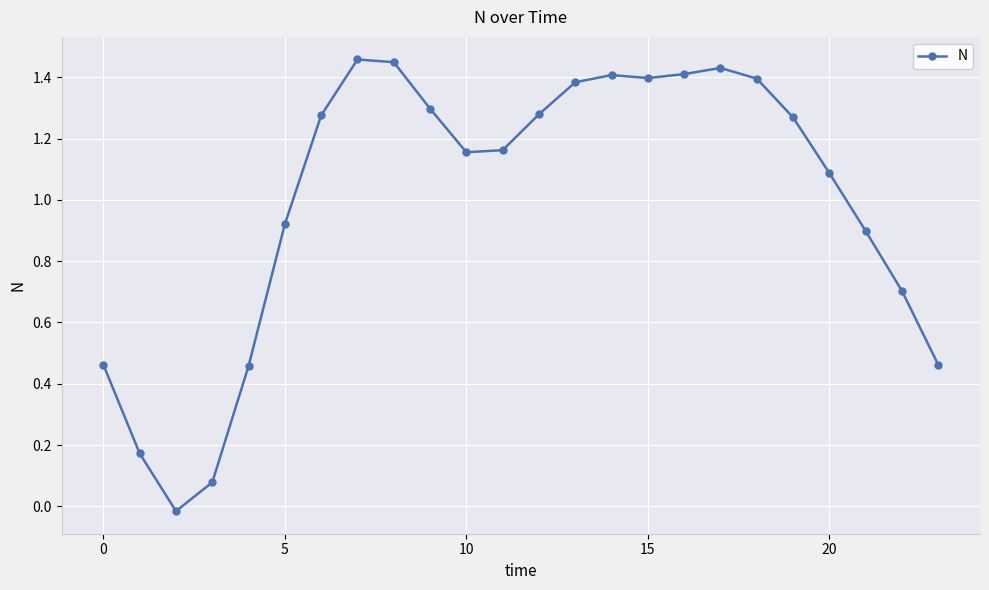

True or false: the data has more than 0 interior local peaks.

True